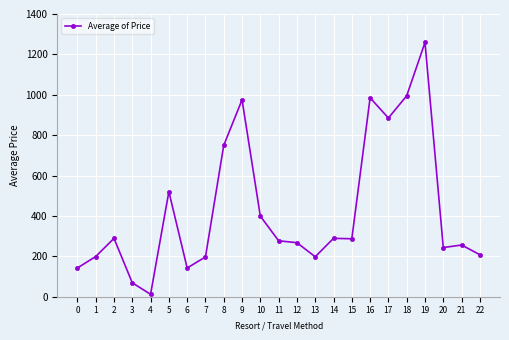

Is it true that the value at 1 is 199.0?

True